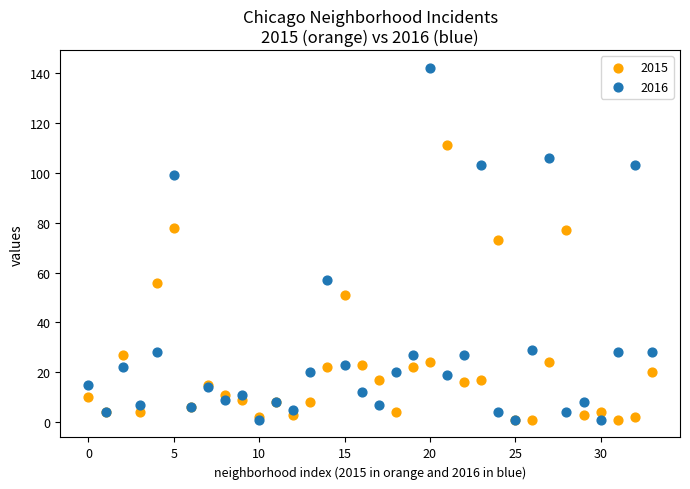

In the 2016 series, what Y value is closest to 71?

57